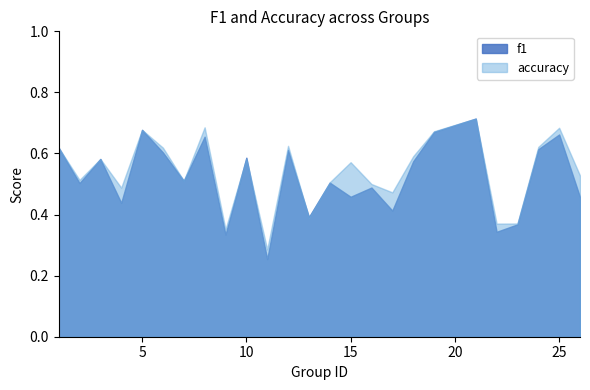

Read the accuracy value at 22.

0.4